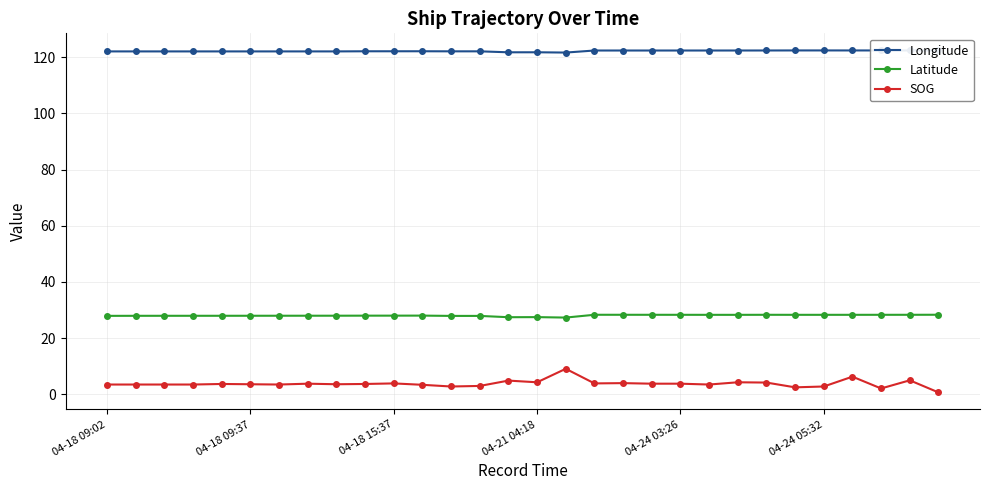

What is the average value of the SOG series?

3.8